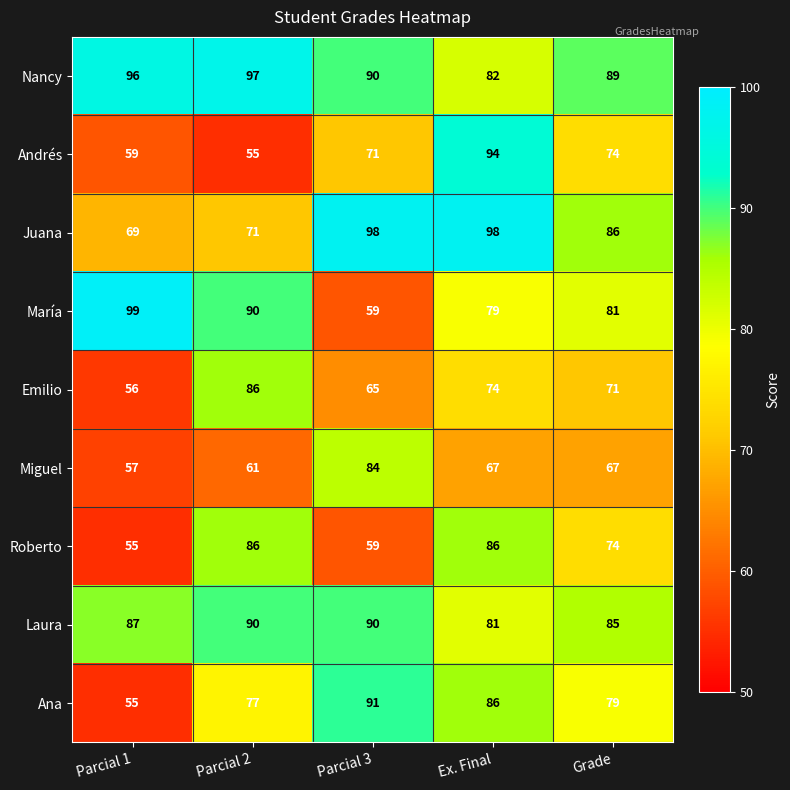

What is the highest value of the Andrés series?

94